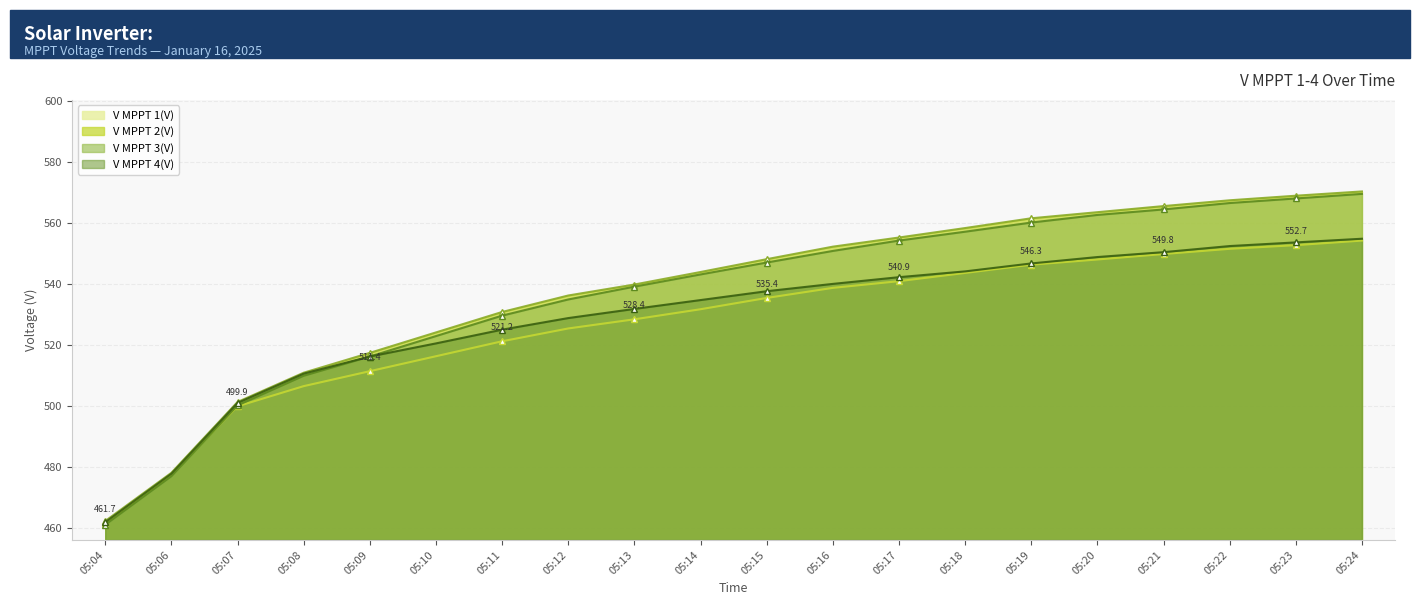

True or false: V MPPT 4(V) has more than 2 interior local peaks.

False